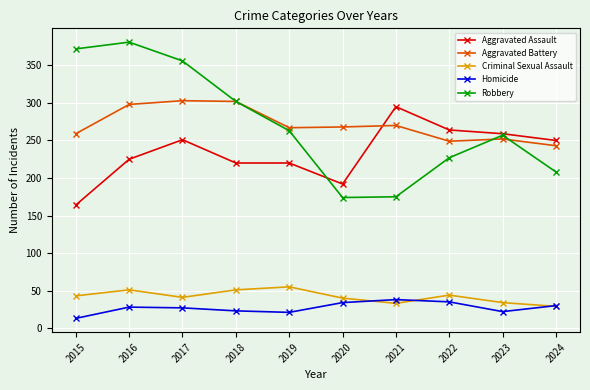

What is the difference between the highest and lowest values at 2020?

234